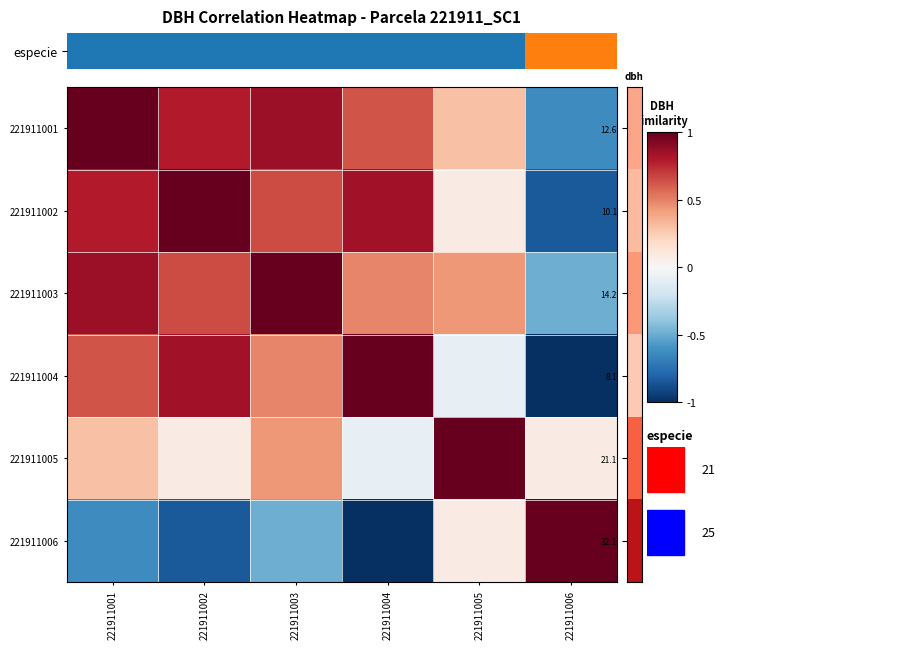

How many data points does each series have?

6